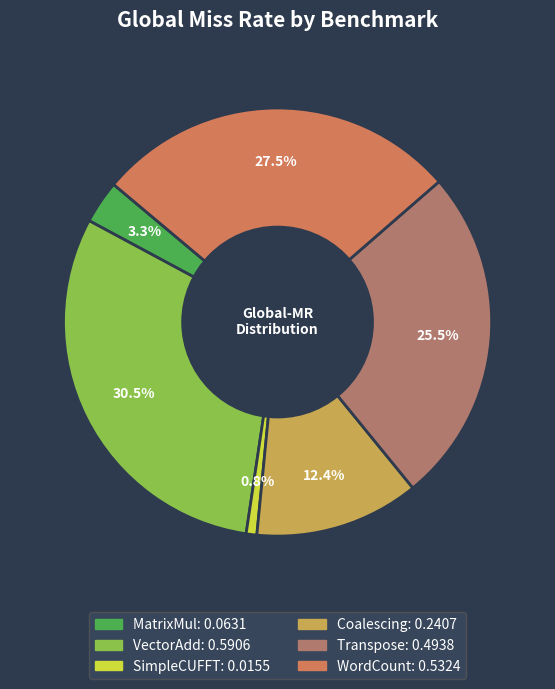

Count the number of slices in the pie.

6